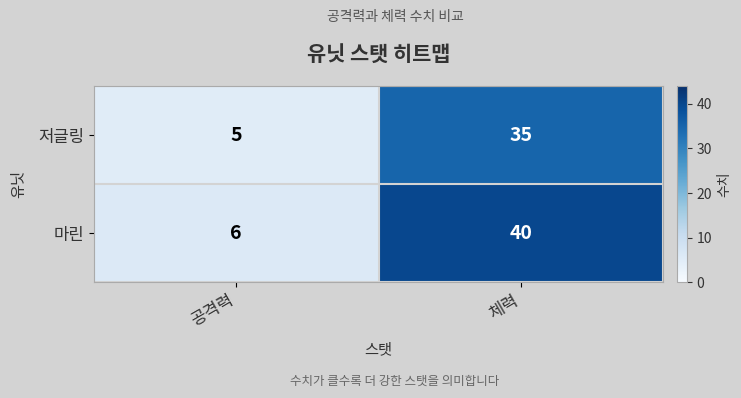

Reading left to right, list all the values displayed in this chart.

저글링: 공격력=5	체력=35
마린: 공격력=6	체력=40